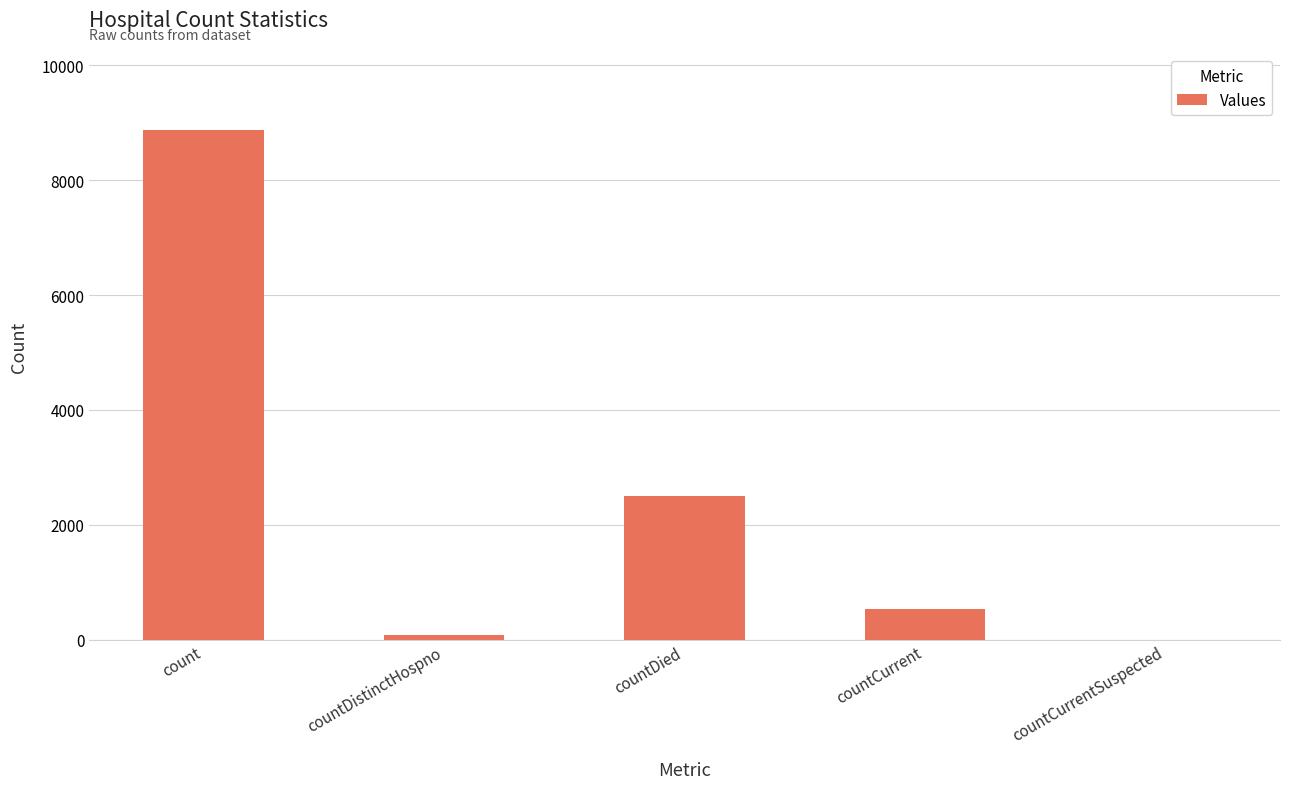

Reading right to left, list all the values displayed in this chart.

0	529	2505	77	8869